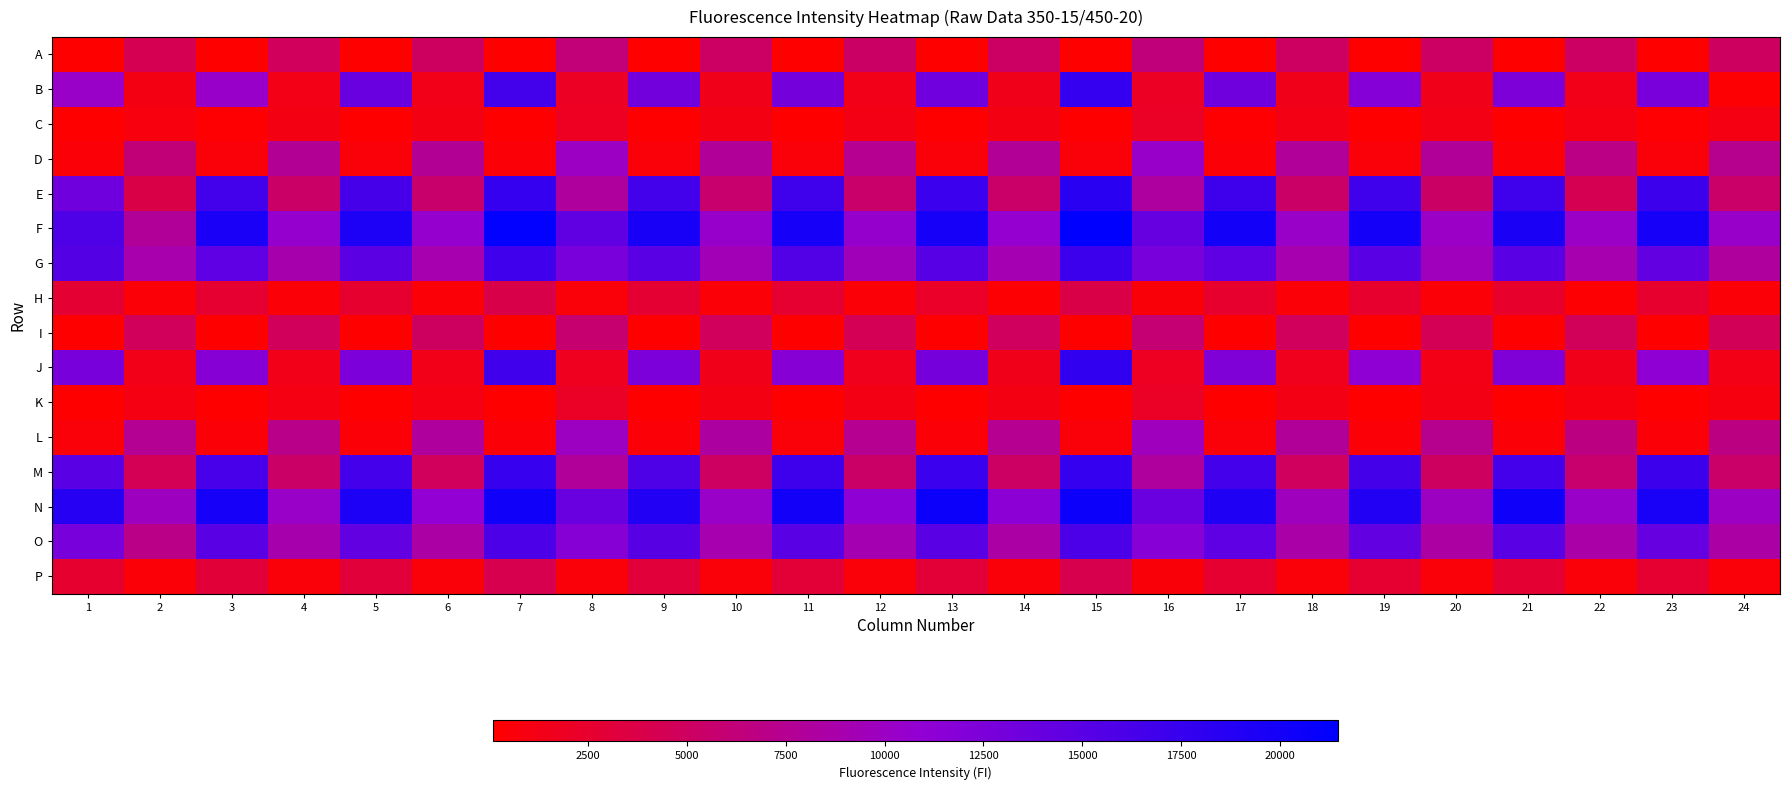

Between 5 and 8, which is larger?

8